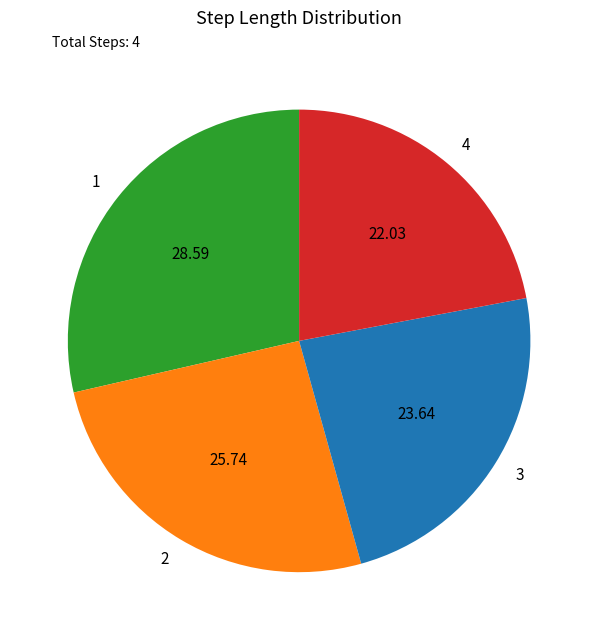

Is it true that 2 is 16% of the pie?

False